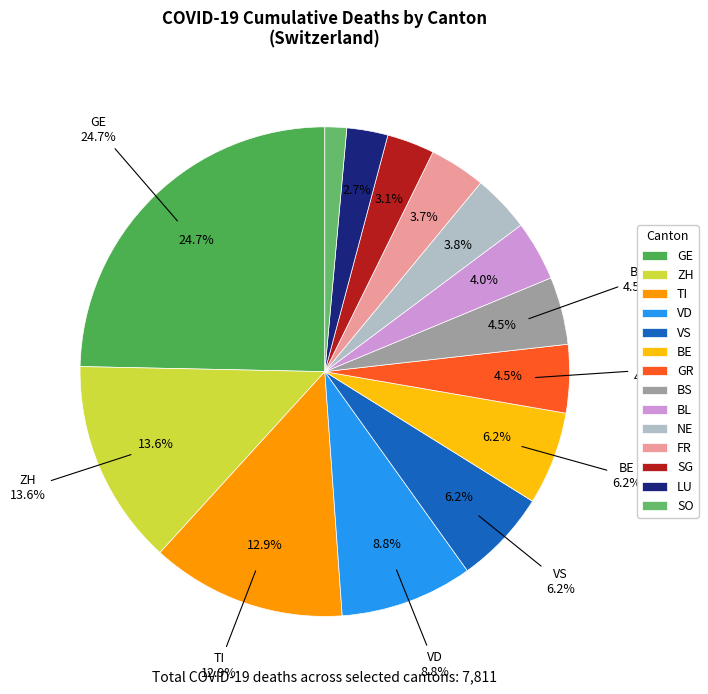

What is the change in value from GR to FR?

-63